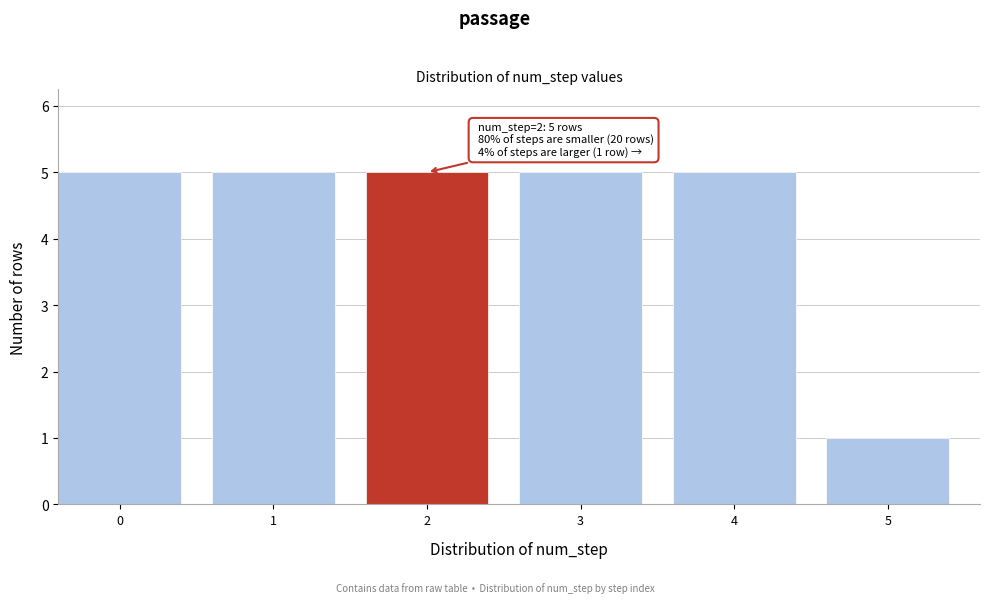

Reading right to left, transcribe all the data shown in this chart.

5=1	4=5	3=5	2=5	1=5	0=5